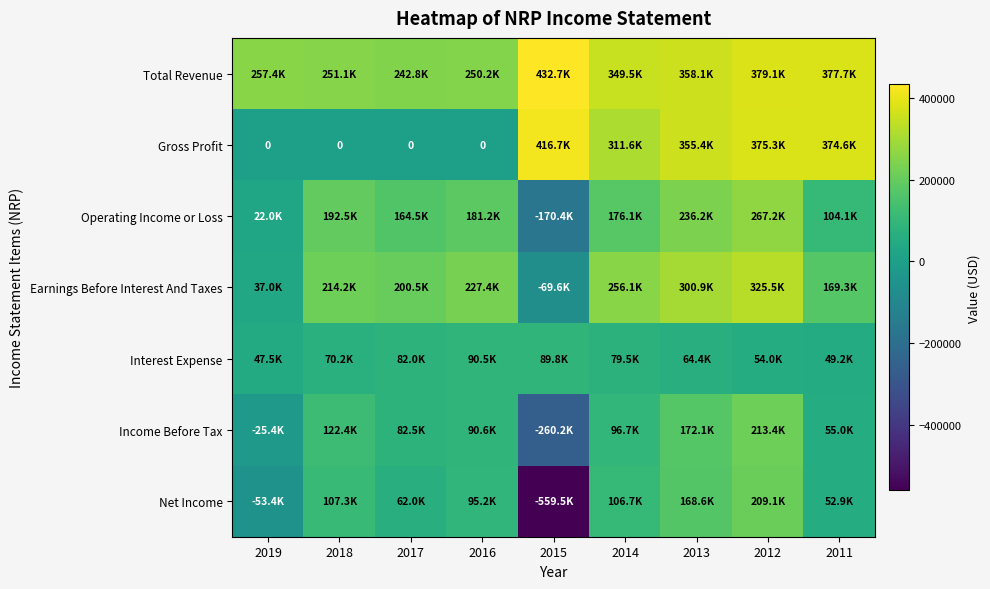

The Operating Income or Loss series shows 61553 at 2018. True or false?

False